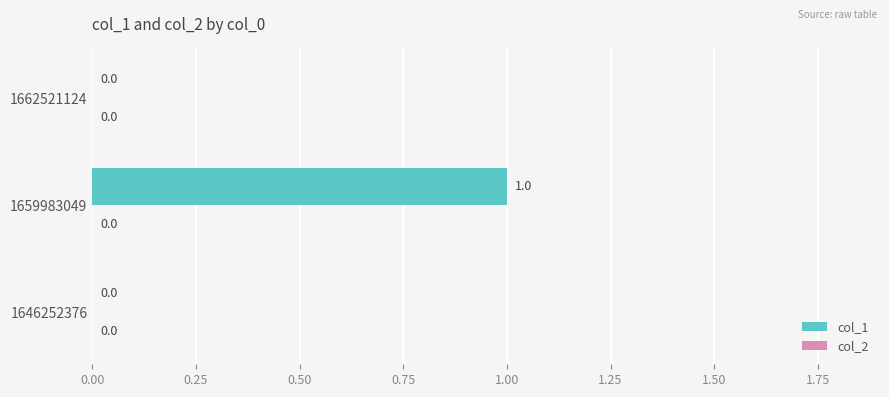

The value at 1662521124 is 0. True or false?

True